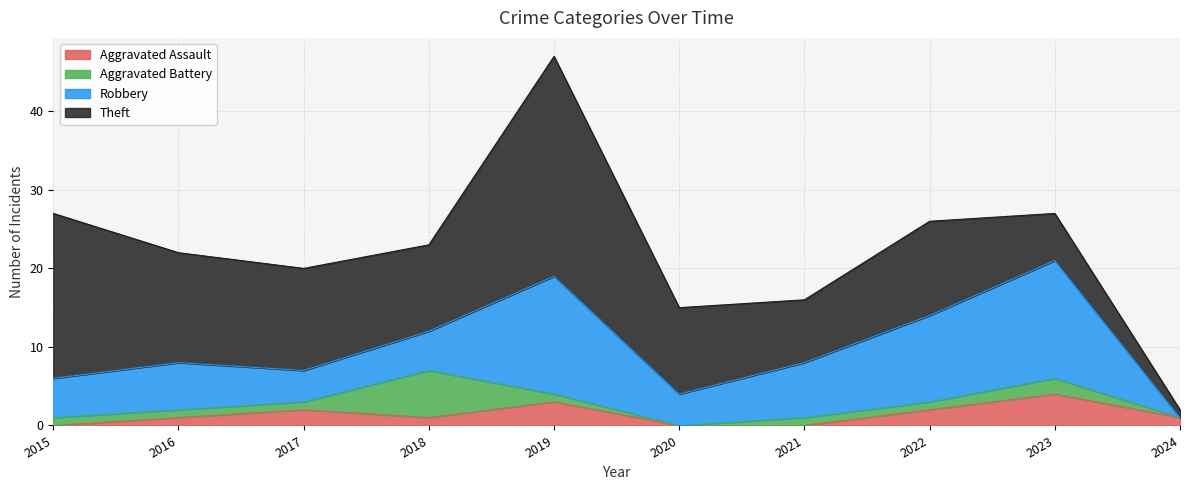

Reading left to right, list all the values displayed in this chart.

Aggravated Assault: 2015=0	2016=1	2017=2	2018=1	2019=3	2020=0	2021=0	2022=2	2023=4	2024=1
Aggravated Battery: 2015=1	2016=1	2017=1	2018=6	2019=1	2020=0	2021=1	2022=1	2023=2	2024=0
Robbery: 2015=5	2016=6	2017=4	2018=5	2019=15	2020=4	2021=7	2022=11	2023=15	2024=0
Theft: 2015=21	2016=14	2017=13	2018=11	2019=28	2020=11	2021=8	2022=12	2023=6	2024=1